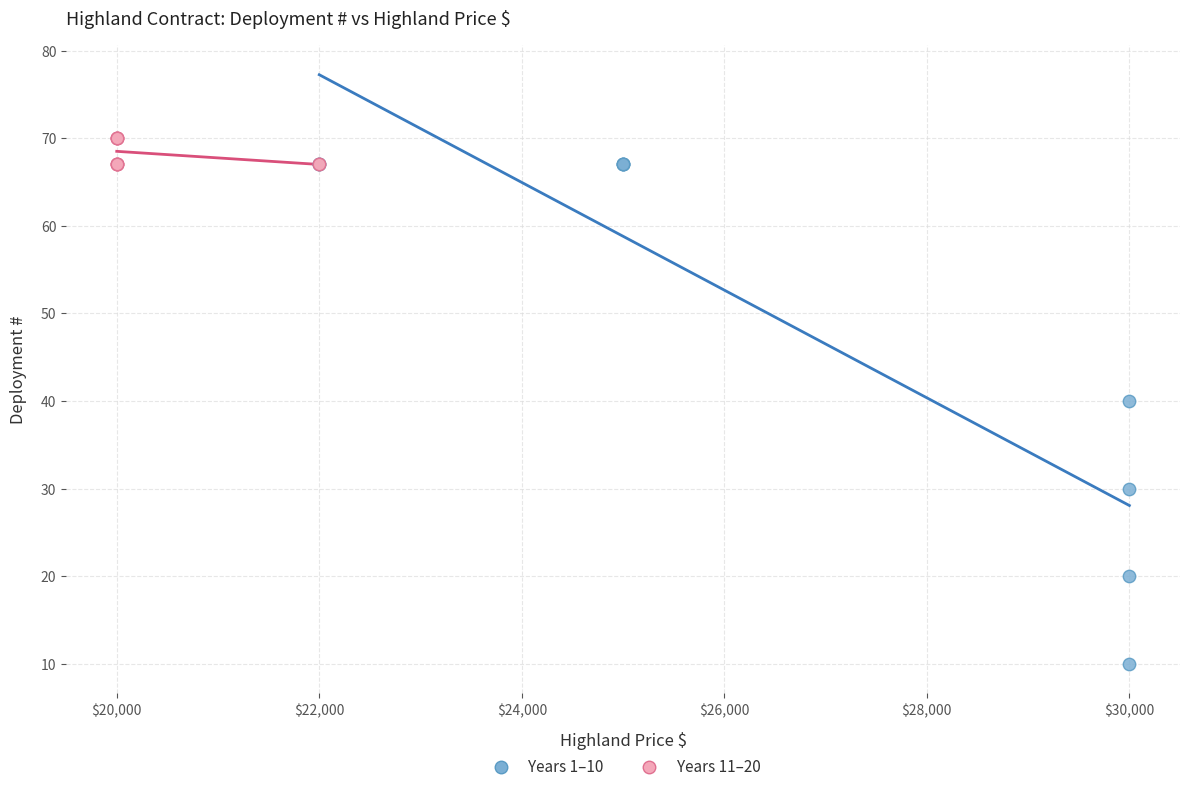

Which series reaches the maximum Y coordinate?

Years 11–20